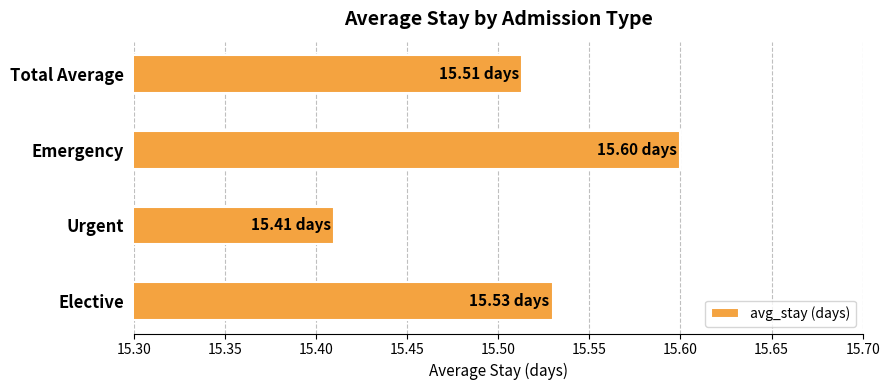

At which category does the chart reach its minimum across all series?

Urgent